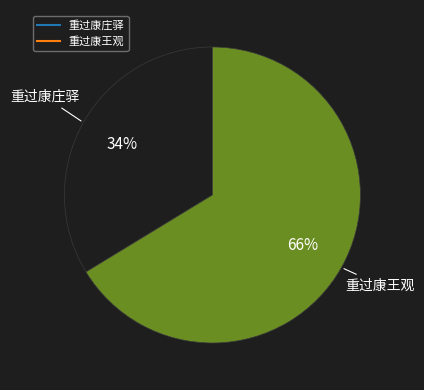

Does any single category account for the majority?

Yes